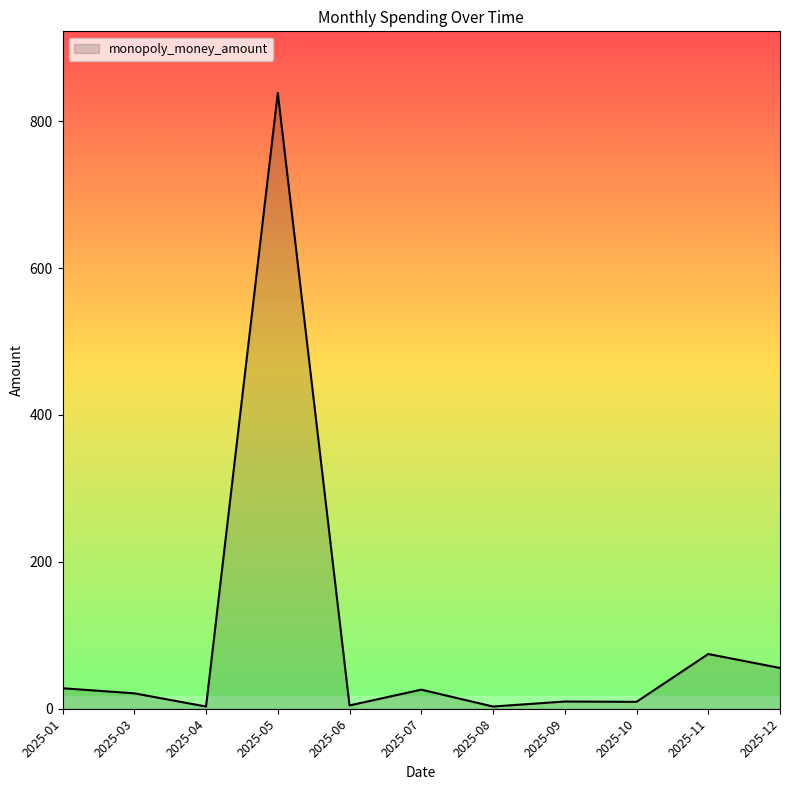

Approximately how many times larger is the value at 2025-12 compared to 2025-01?

2.0